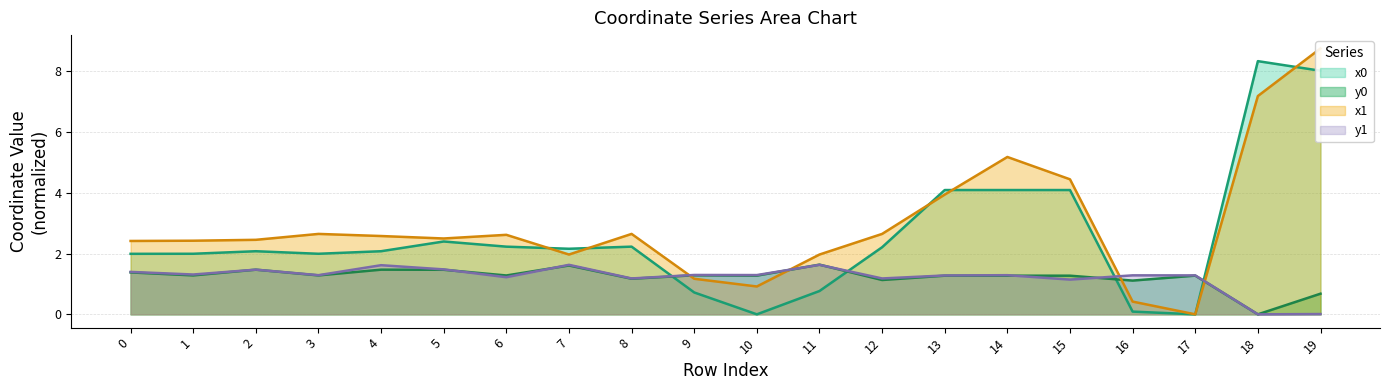

Which series has the largest total across all categories?

x1